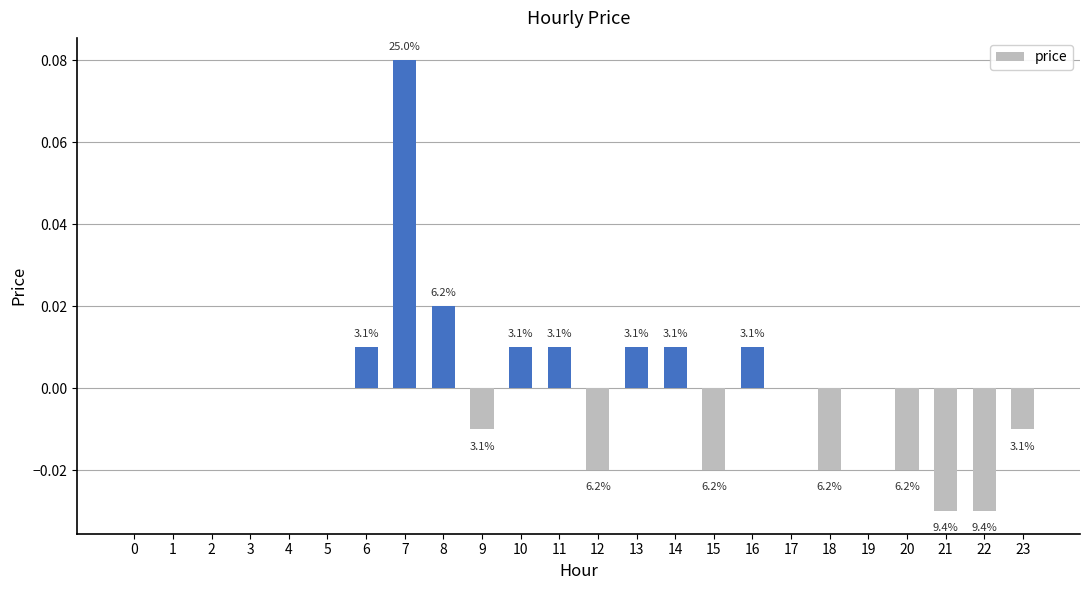

Rank the categories by value from lowest to highest.

21, 22, 12, 15, 18, 20, 9, 23, 0, 1, 2, 3, 4, 5, 17, 19, 6, 10, 11, 13, 14, 16, 8, 7